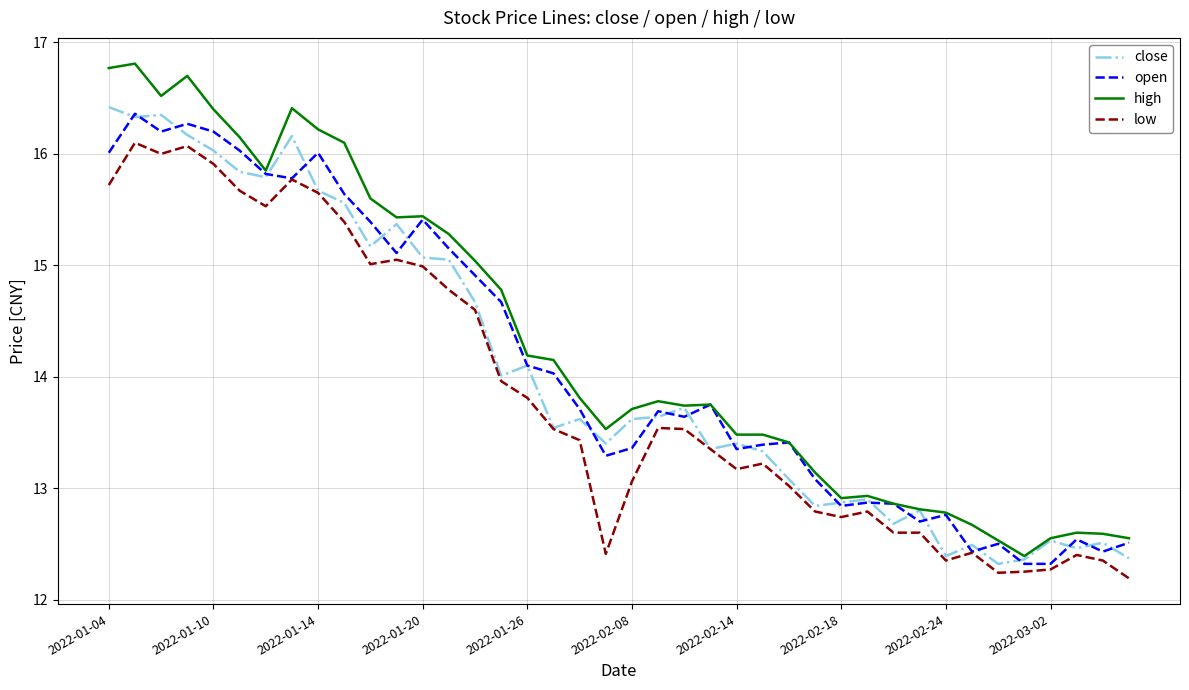

What is the greatest value displayed?

16.8